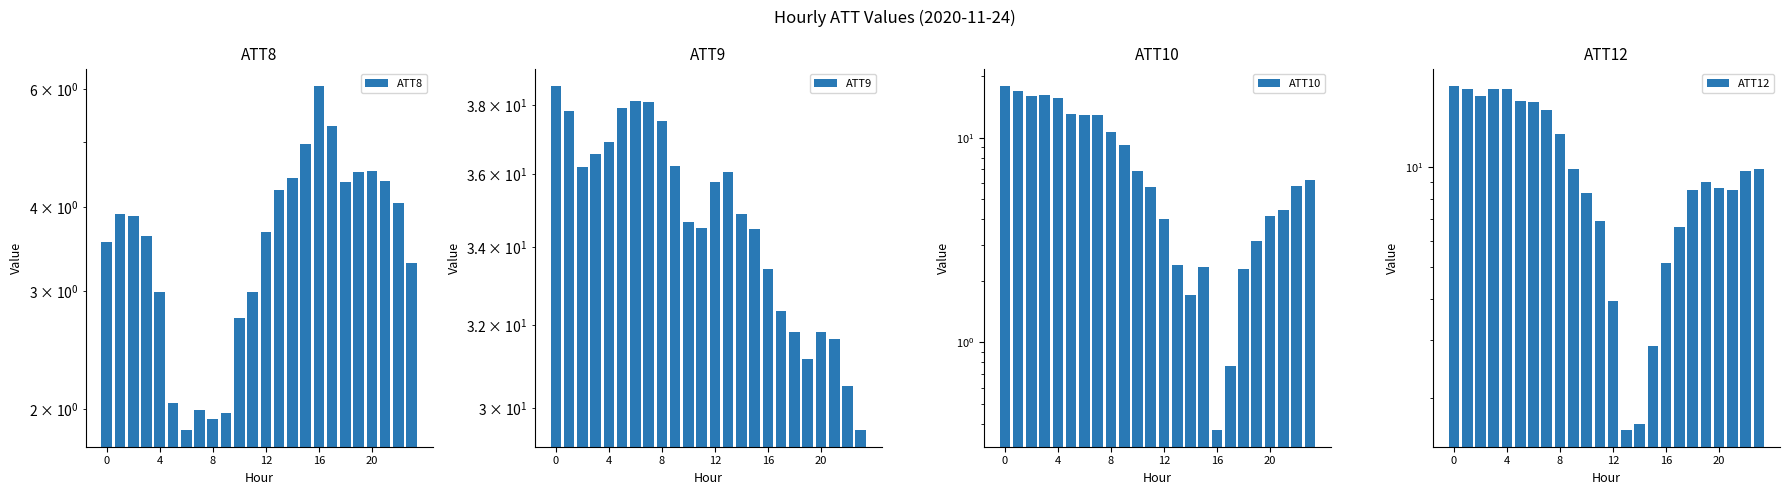

Which category has the lowest value in the ATT12 series?

13